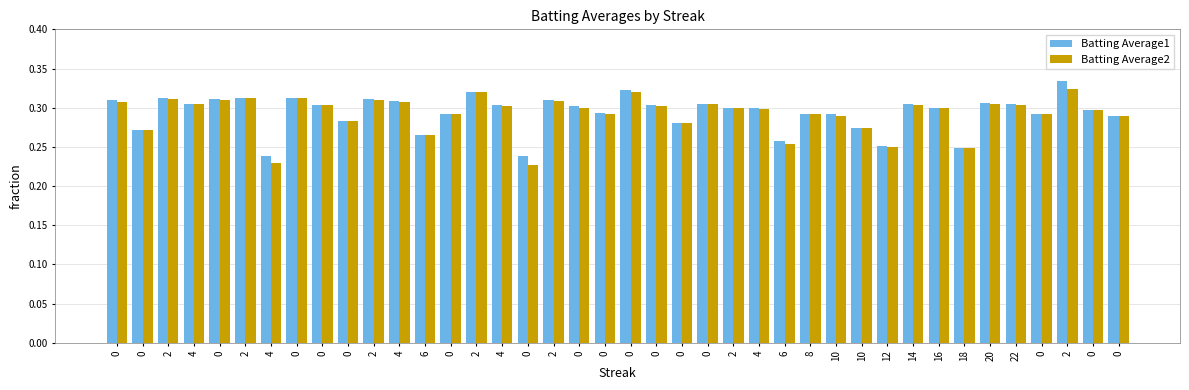

What are all the series names shown in the legend?

Batting Average1, Batting Average2